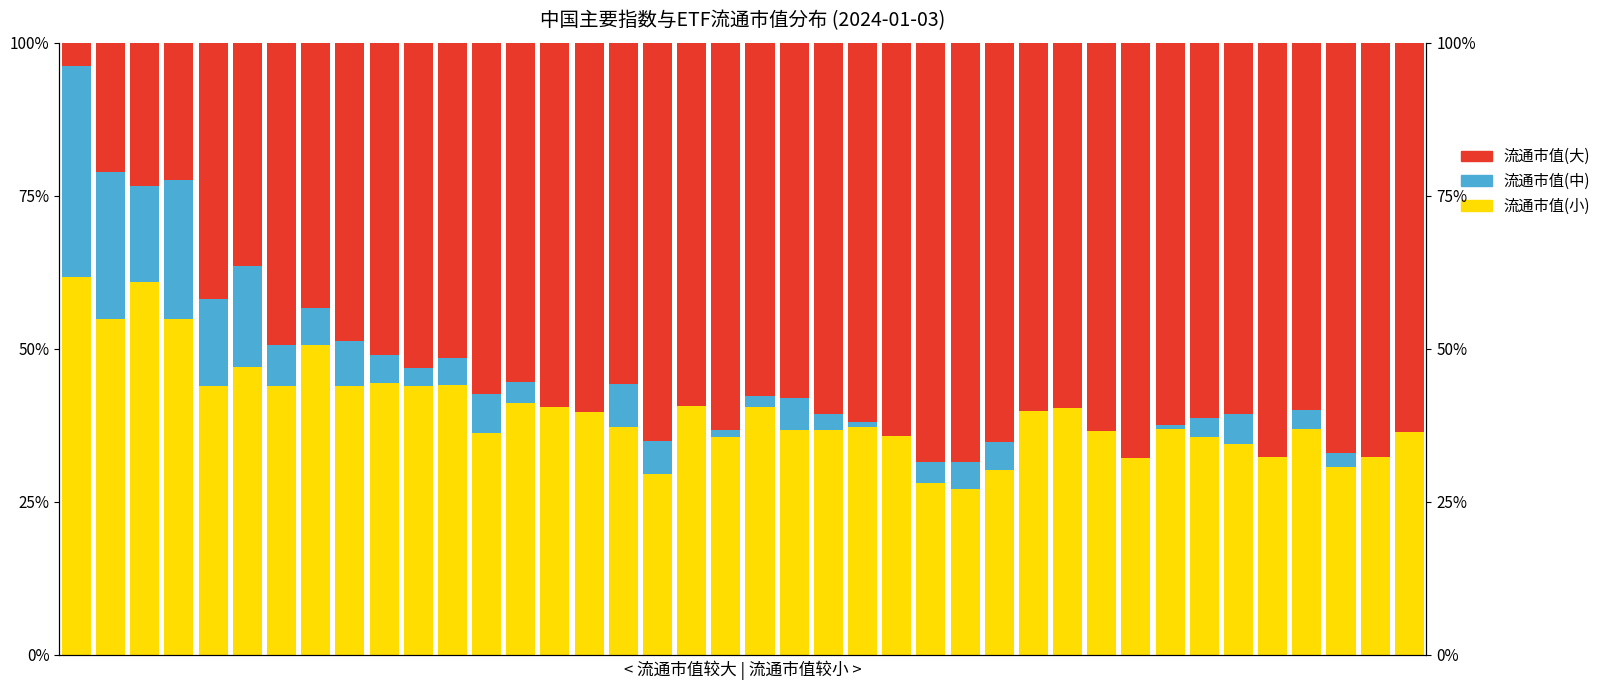

Between 26 and 24, which is larger?

24